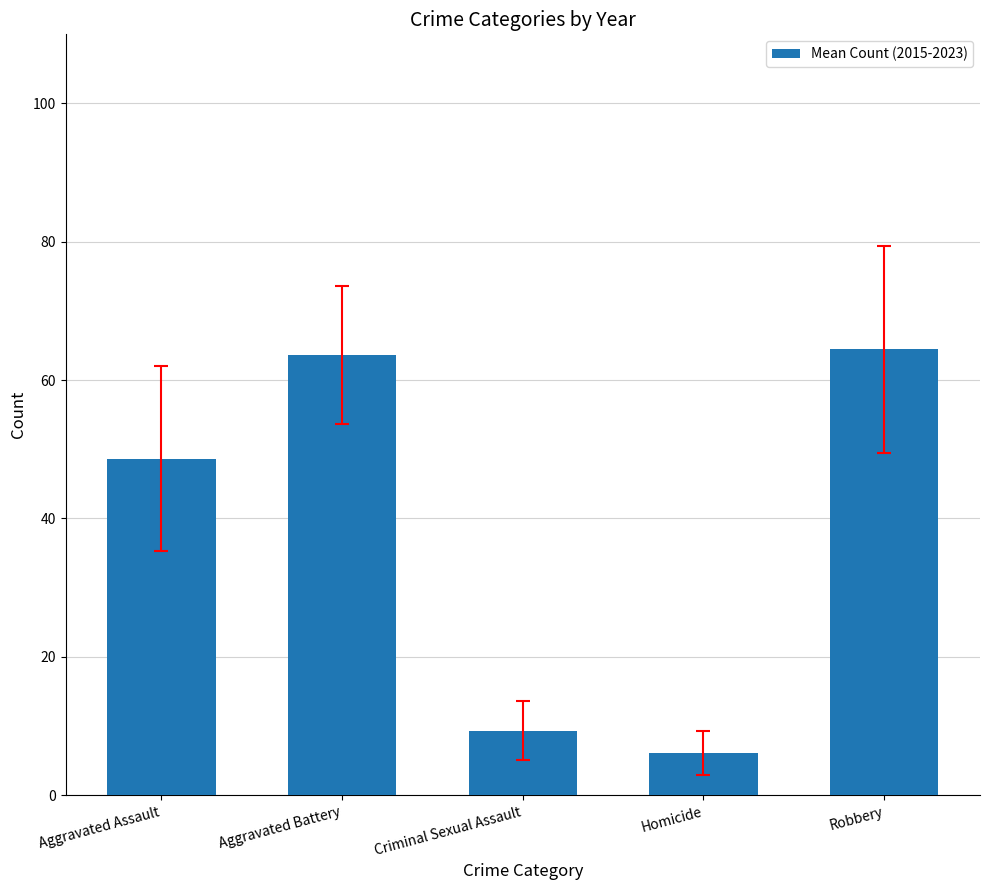

Where is the data nearest to the value 35?

Aggravated Assault